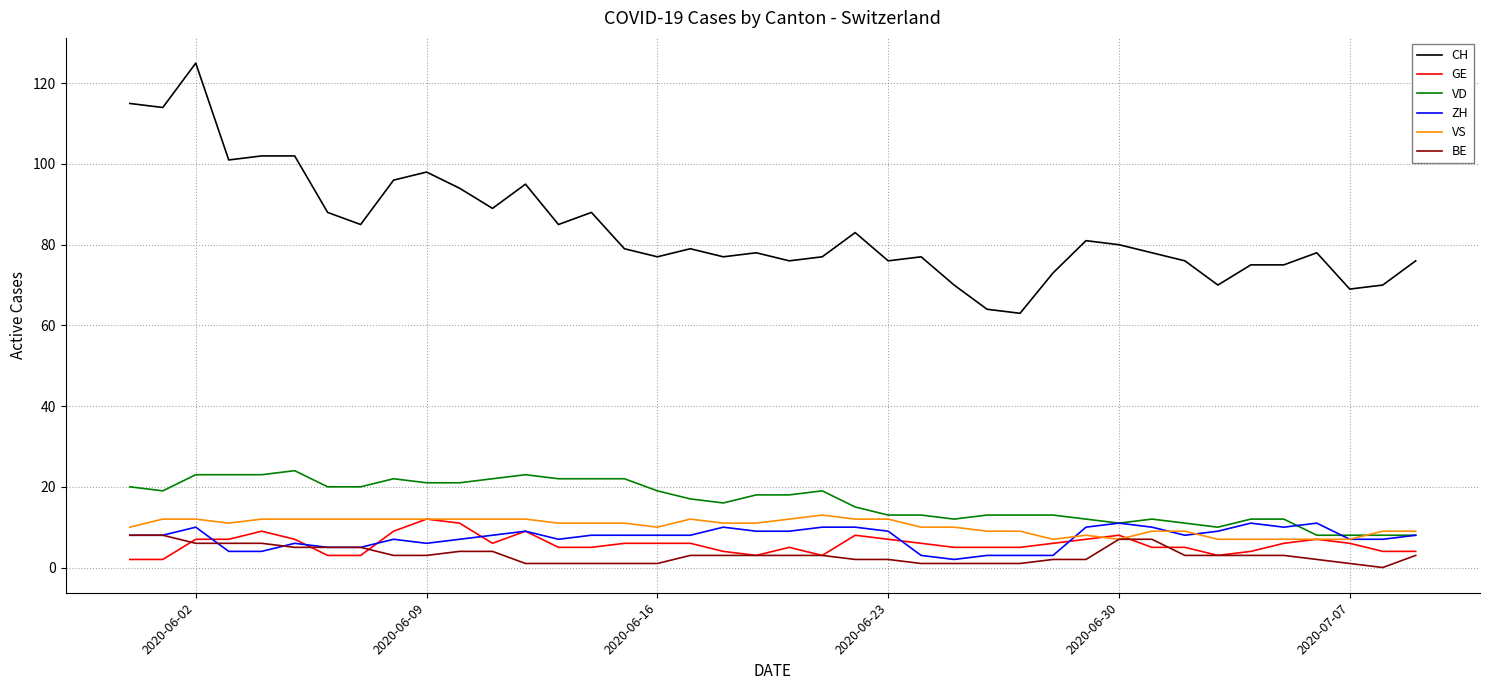

What is the sum of all VS values?

410